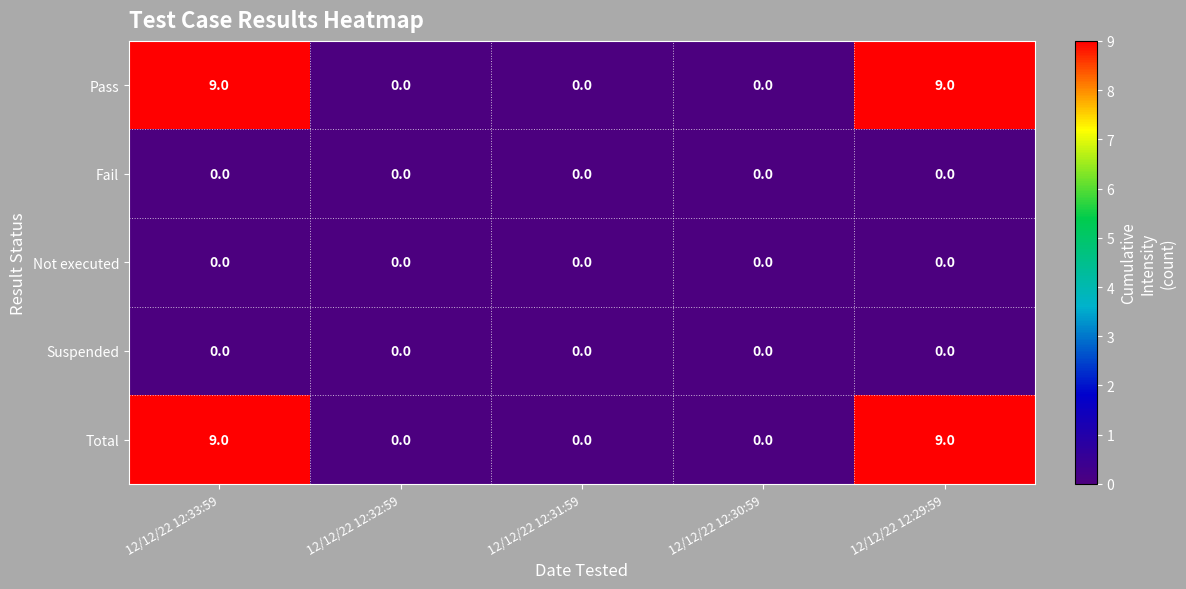

What is the spread (max minus min) of values at 12/12/22 12:33:59?

9